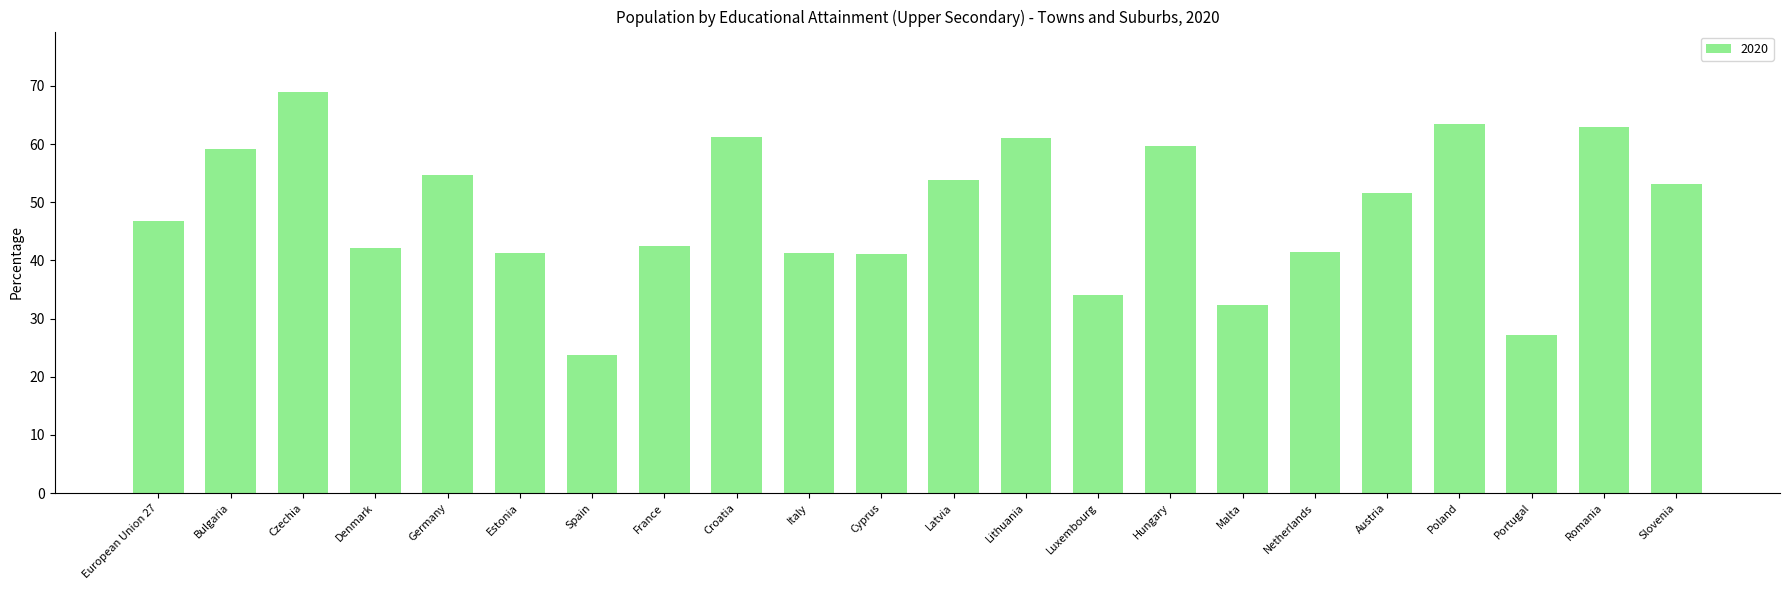

True or false: the data shows 79.1 at Hungary.

False